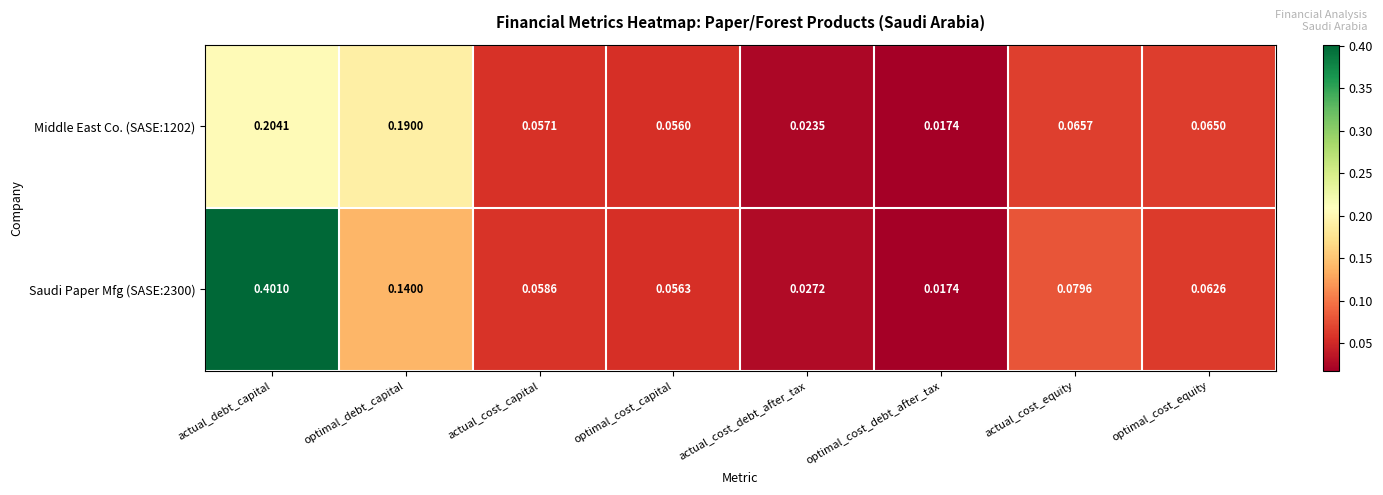

At which label does Saudi Paper Mfg (SASE:2300) reach its minimum?

optimal_cost_debt_after_tax